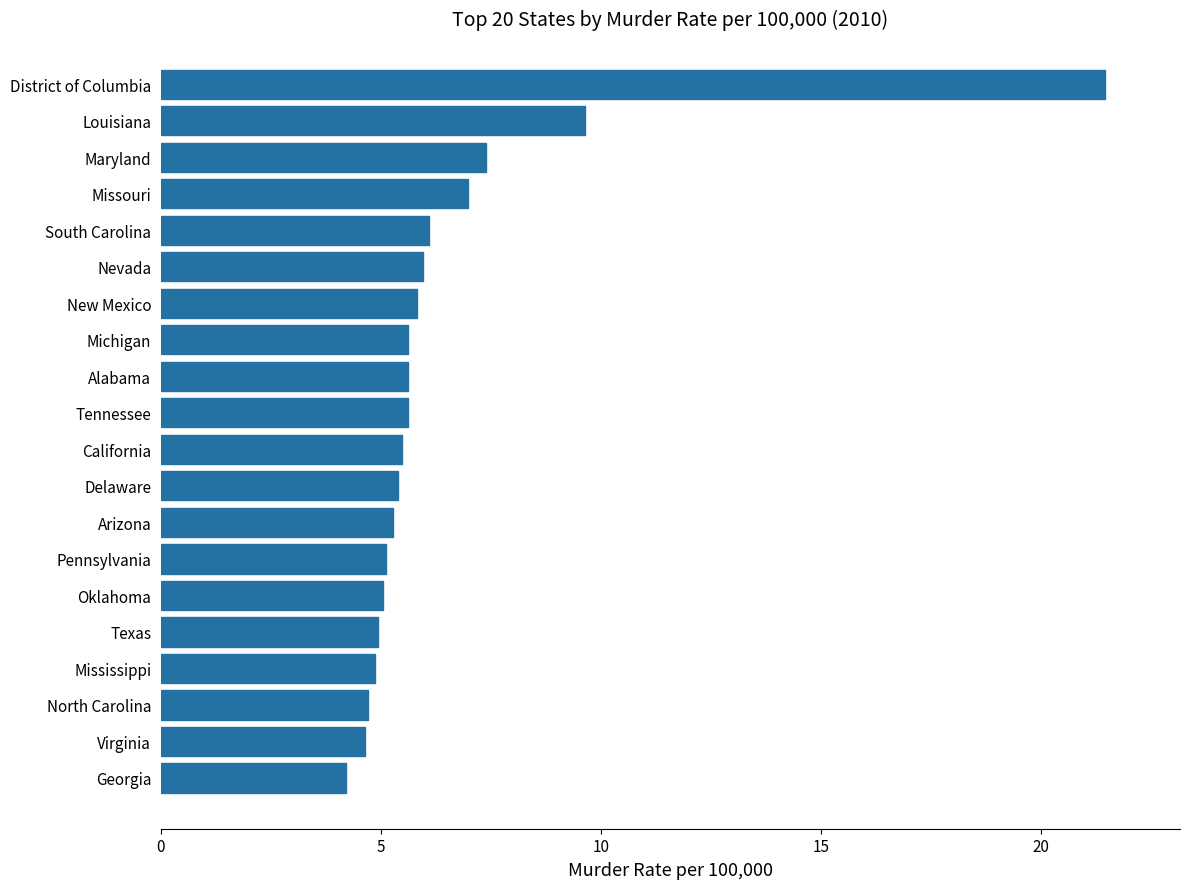

The chart shows a value of 9.7 at Louisiana. True or false?

True